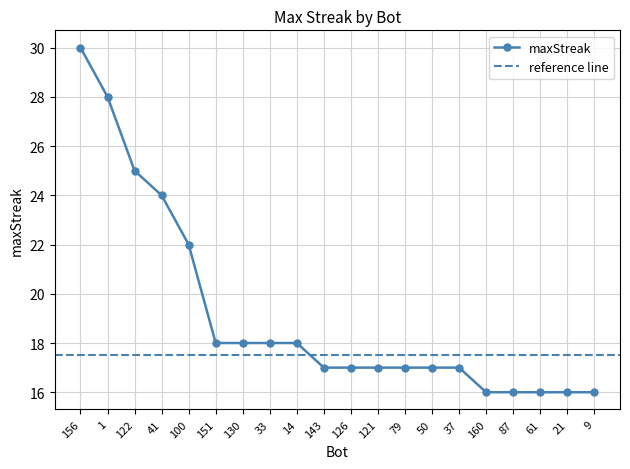

True or false: the data shows 16 at 9.

True